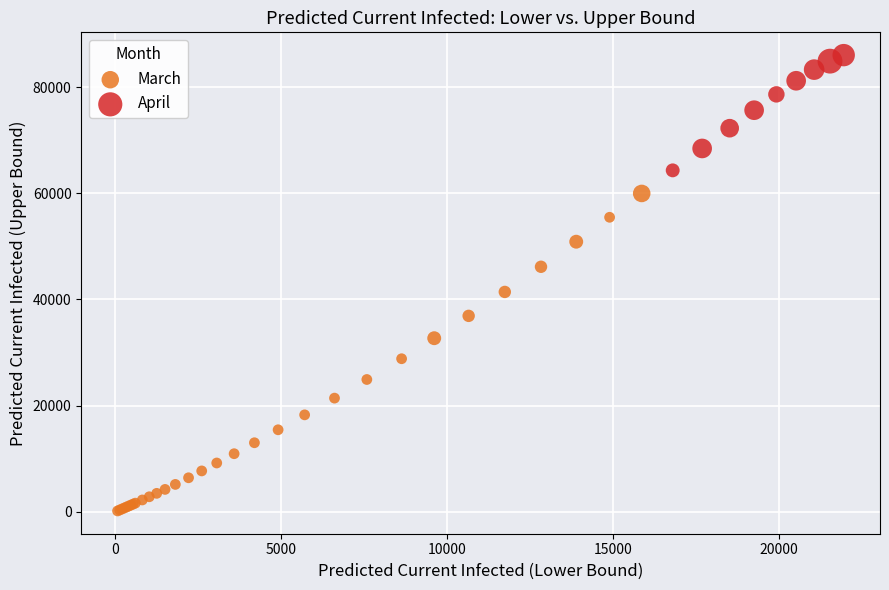

Which series has the largest Y range (max minus min)?

March